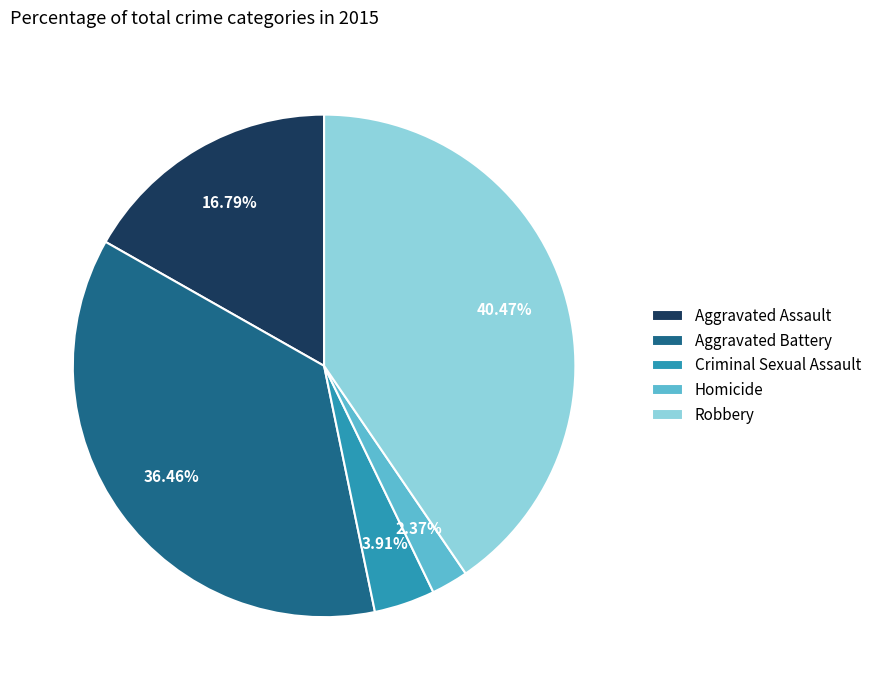

What is the largest slice in the pie chart?

Robbery